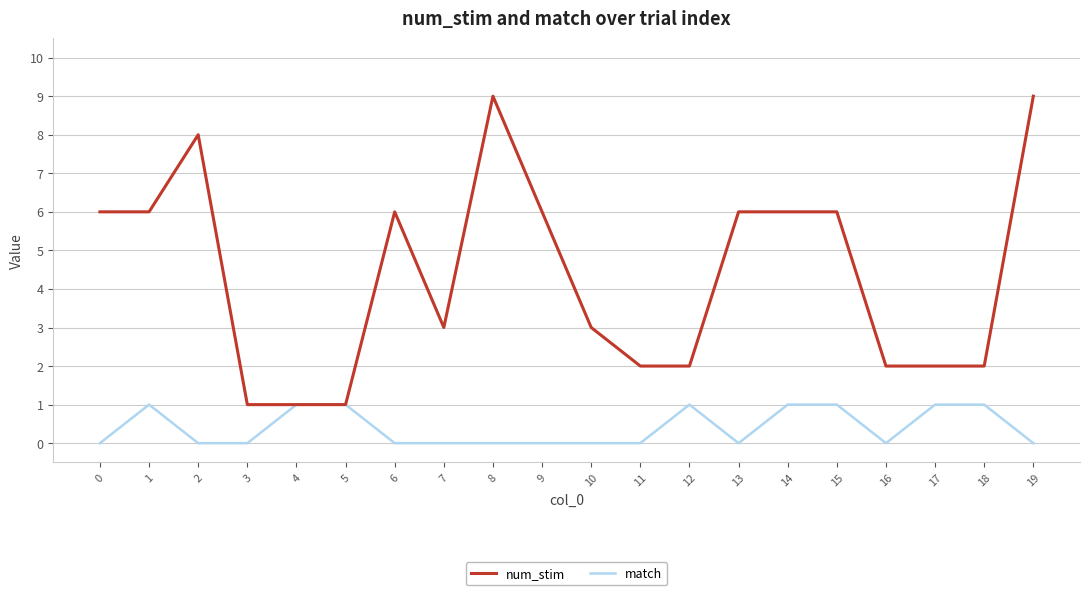

What is the minimum value for num_stim?

1